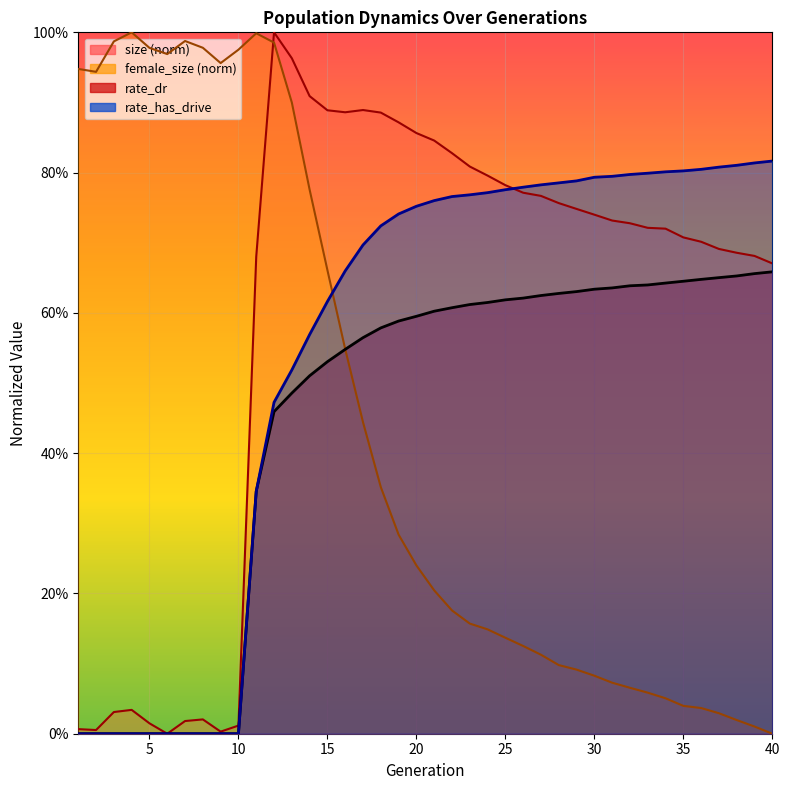

Where is size nearest to the value 0?

6